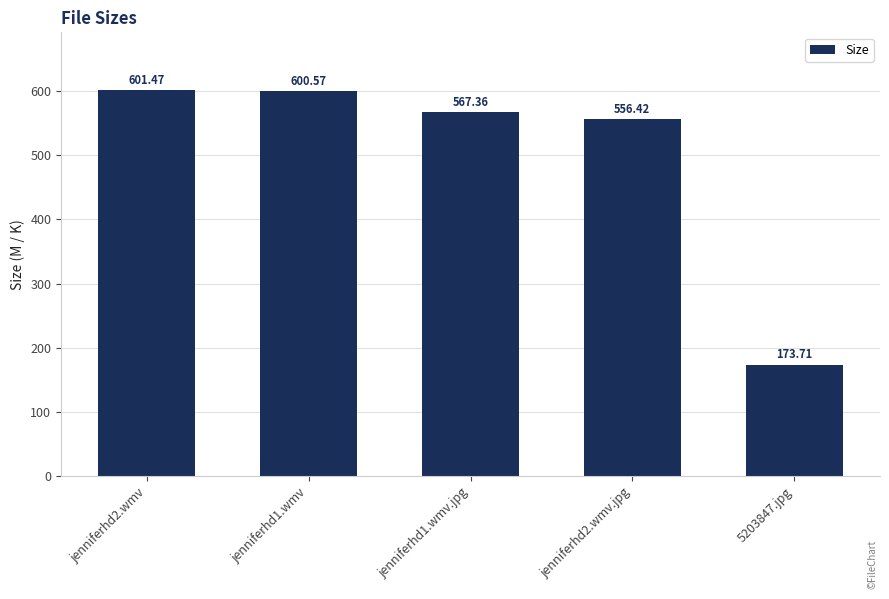

What is the sum of the values at jenniferhd1.wmv.jpg and jenniferhd1.wmv?

1167.9